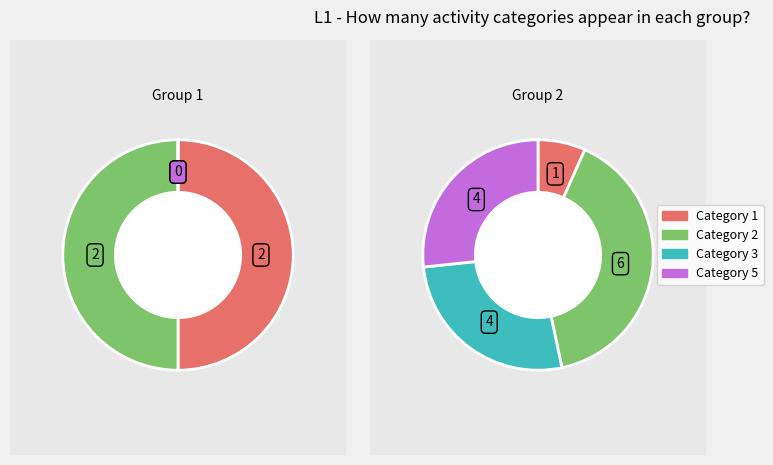

Which slice is the largest?

2